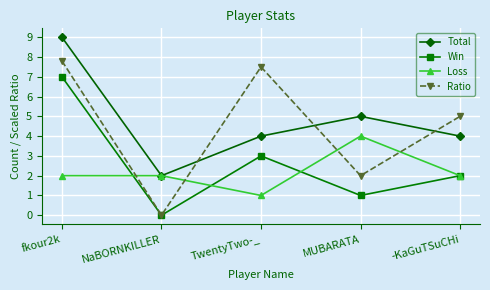

At how many categories does at least one series exceed 4?

4